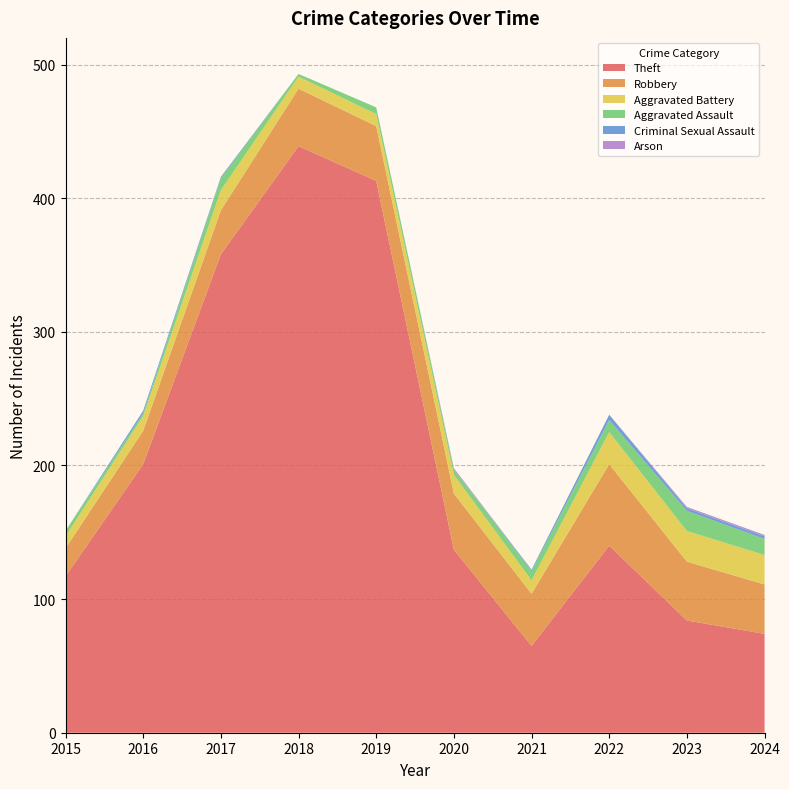

Reading right to left, extract all data points from this chart.

Theft: 2024=74	2023=84	2022=140	2021=65	2020=137	2019=413	2018=439	2017=358	2016=201	2015=117
Robbery: 2024=37	2023=44	2022=61	2021=39	2020=42	2019=41	2018=43	2017=33	2016=25	2015=21
Aggravated Battery: 2024=22	2023=23	2022=24	2021=10	2020=14	2019=9	2018=9	2017=15	2016=11	2015=9
Aggravated Assault: 2024=12	2023=15	2022=9	2021=7	2020=4	2019=5	2018=2	2017=9	2016=2	2015=4
Criminal Sexual Assault: 2024=2	2023=2	2022=4	2021=1	2020=0	2019=0	2018=0	2017=1	2016=2	2015=0
Arson: 2024=1	2023=1	2022=0	2021=0	2020=1	2019=0	2018=0	2017=0	2016=0	2015=0